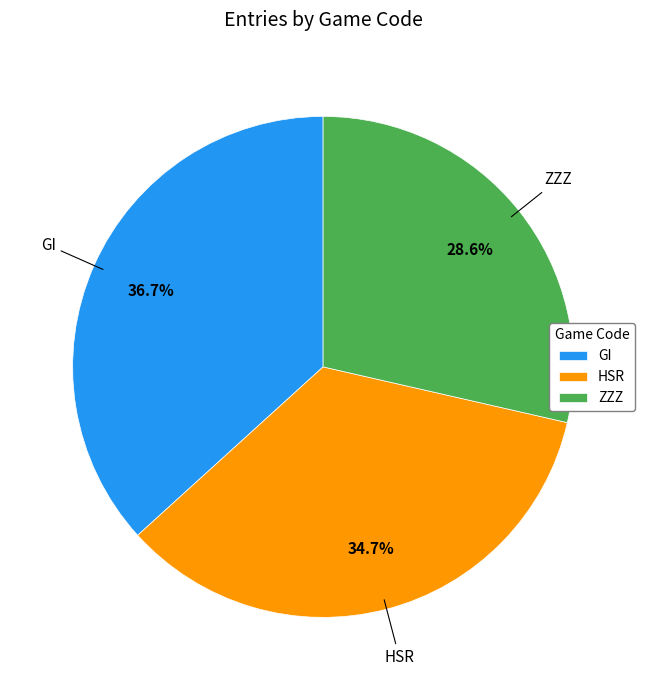

Rank the categories by value from highest to lowest.

GI, HSR, ZZZ